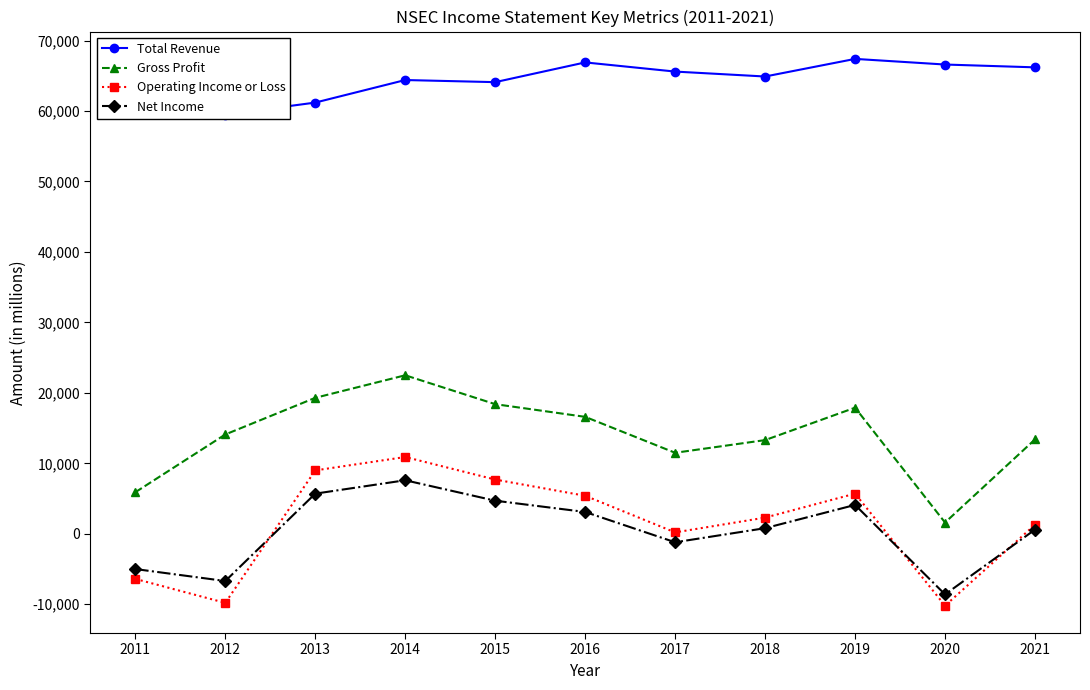

The value of Total Revenue at 2016 is 28624. True or false?

False